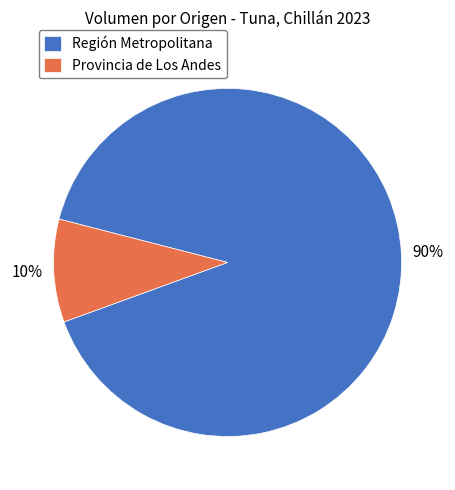

Which slice represents more than half of the pie?

Región Metropolitana